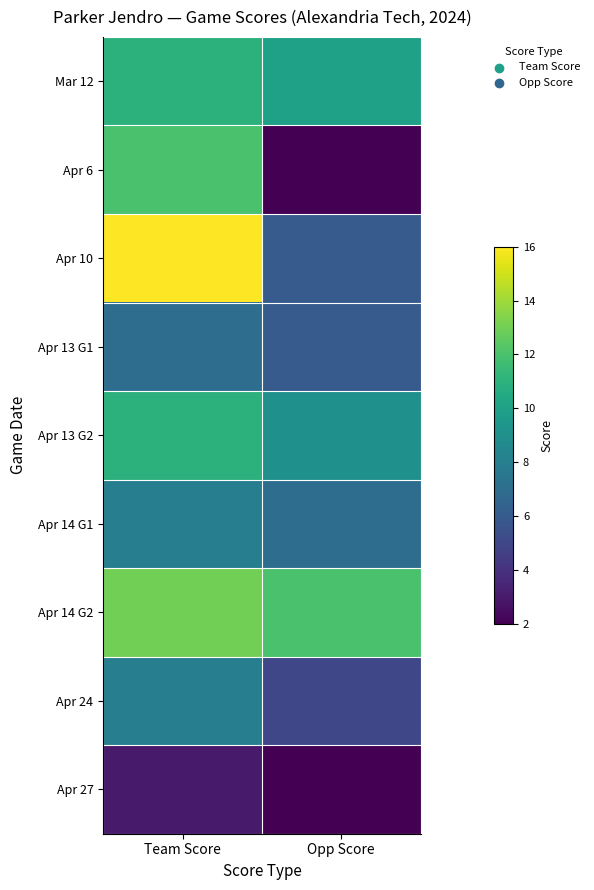

What is the spread (max minus min) of values at Opp Score?

10